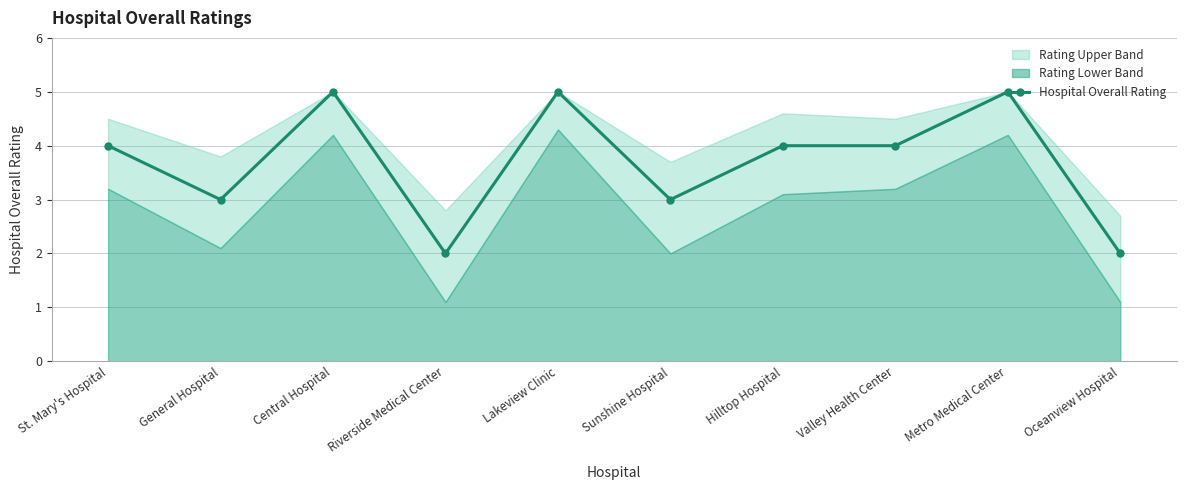

Rank the categories by value from lowest to highest.

Riverside Medical Center, Oceanview Hospital, General Hospital, Sunshine Hospital, St. Mary's Hospital, Hilltop Hospital, Valley Health Center, Central Hospital, Lakeview Clinic, Metro Medical Center